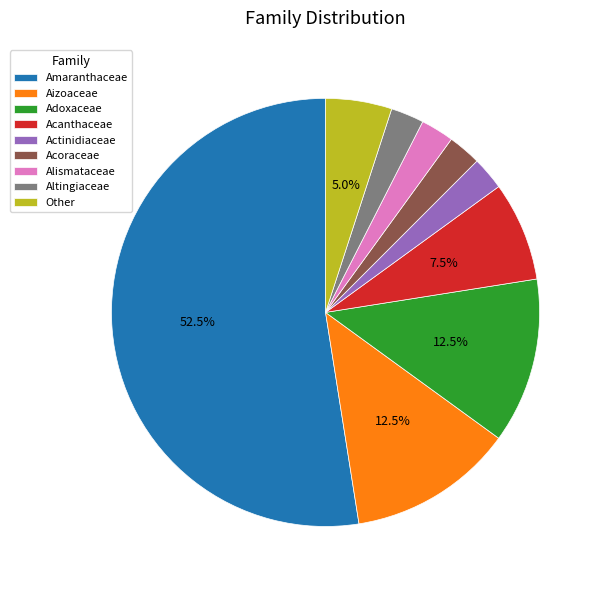

Which category has the biggest portion of the pie?

Amaranthaceae